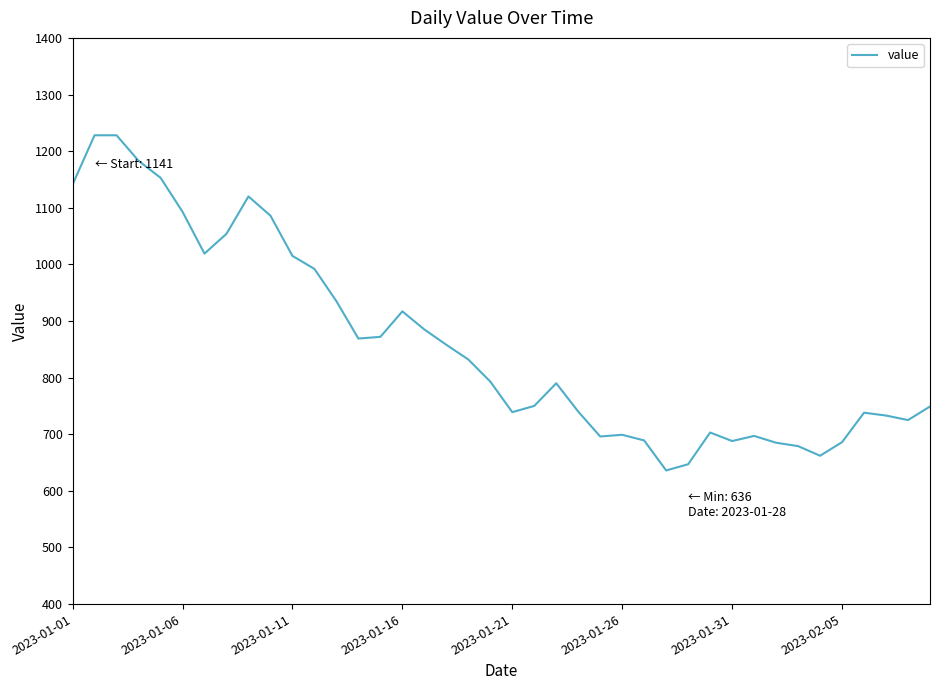

What is the difference between the maximum and minimum values?

592